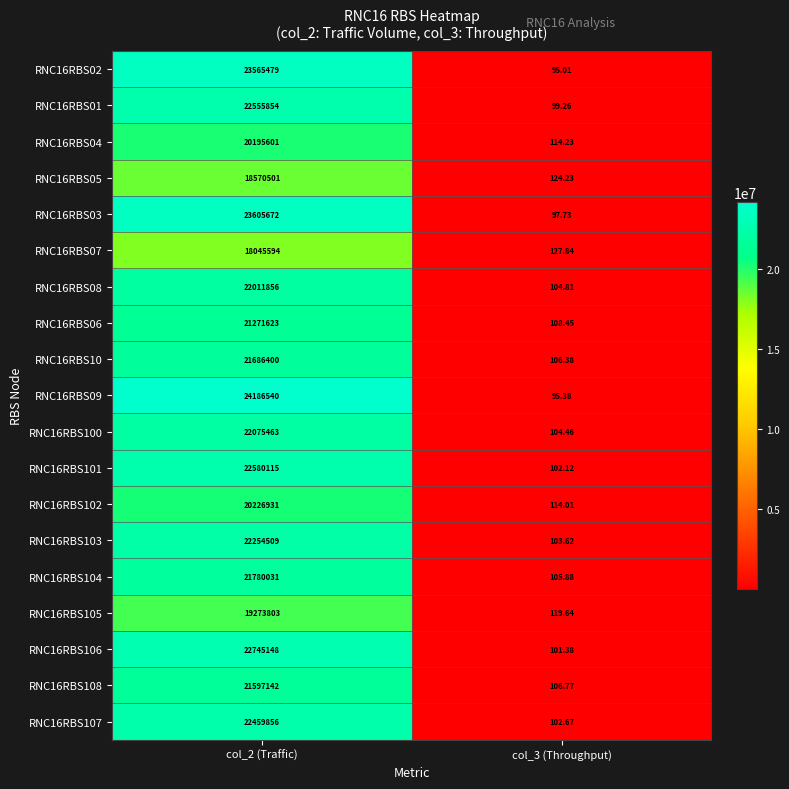

Is the value of RNC16RBS03 at col_2 (Traffic) greater than the value of RNC16RBS10 at col_2 (Traffic)?

Yes